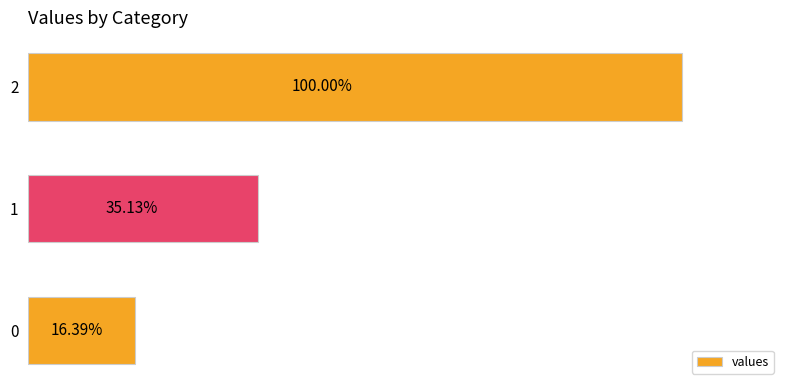

Rank the categories by value from lowest to highest.

0, 1, 2